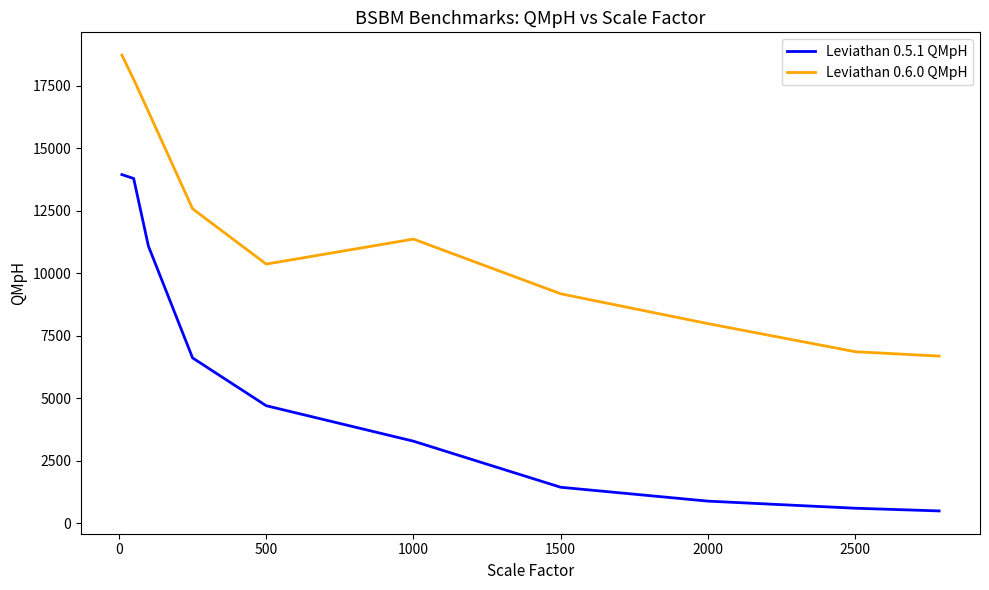

What is the difference between the maximum and minimum values in the Leviathan 0.6.0 QMpH series?

12041.3